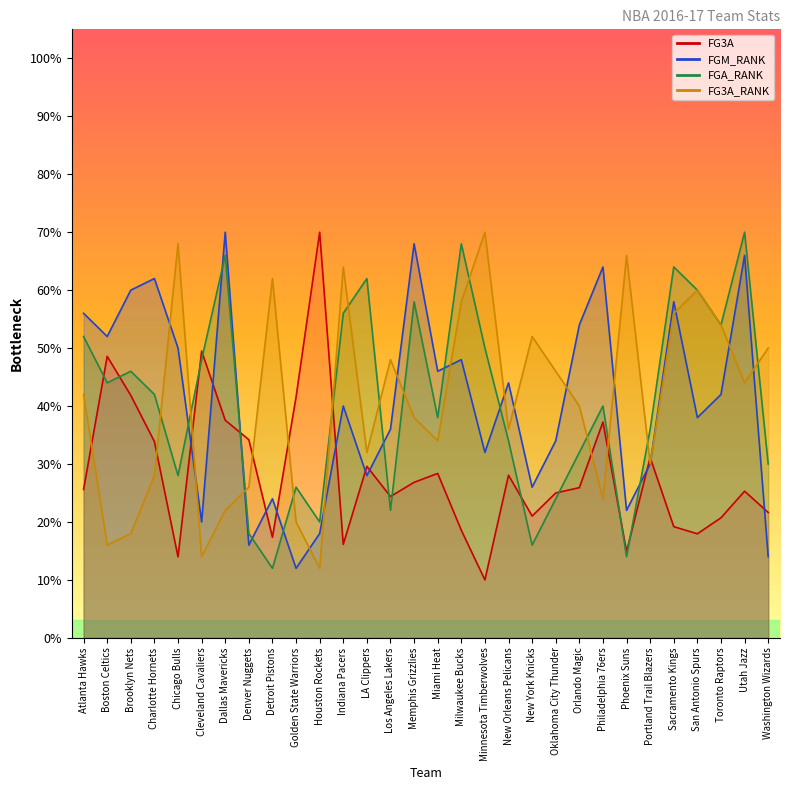

At how many categories does at least one series exceed 14?

30